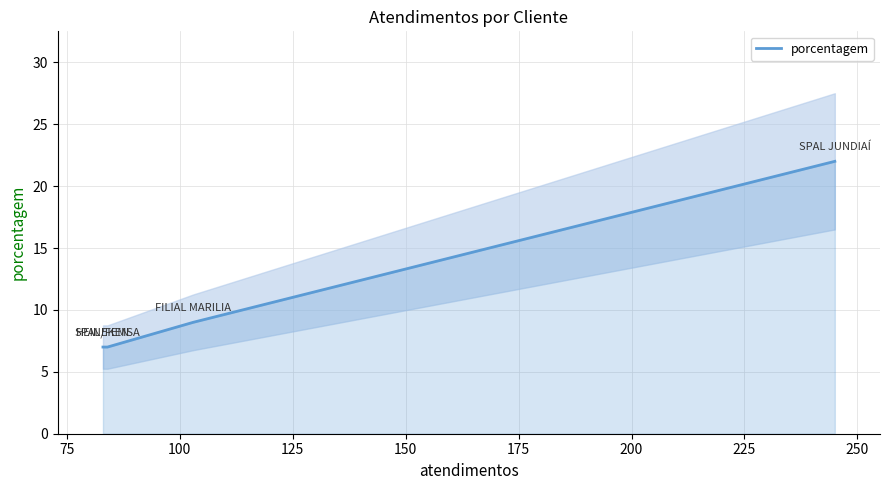

True or false: porcentagem has more than 1 points higher than both neighbors.

False